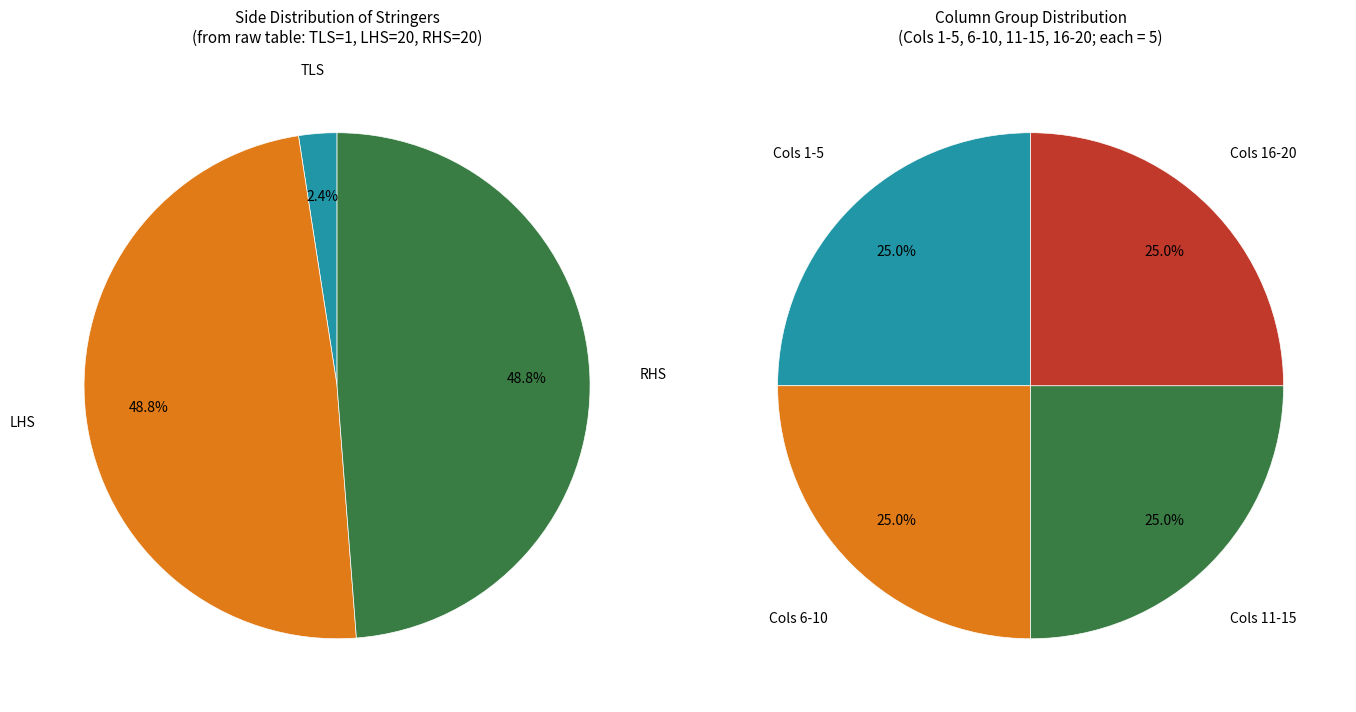

Between TLS and LHS_2, which is larger?

LHS_2